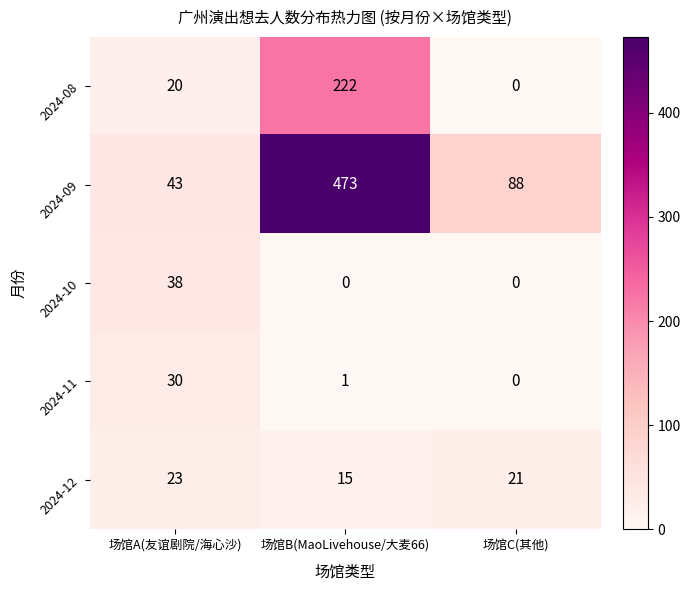

How many categories are shown in the chart?

3